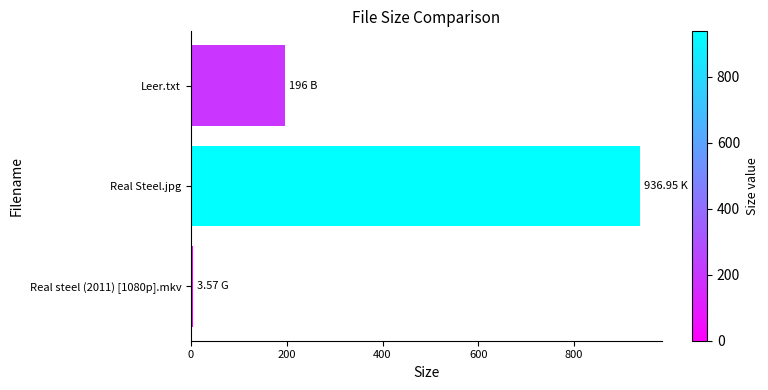

How many values are below 196?

1